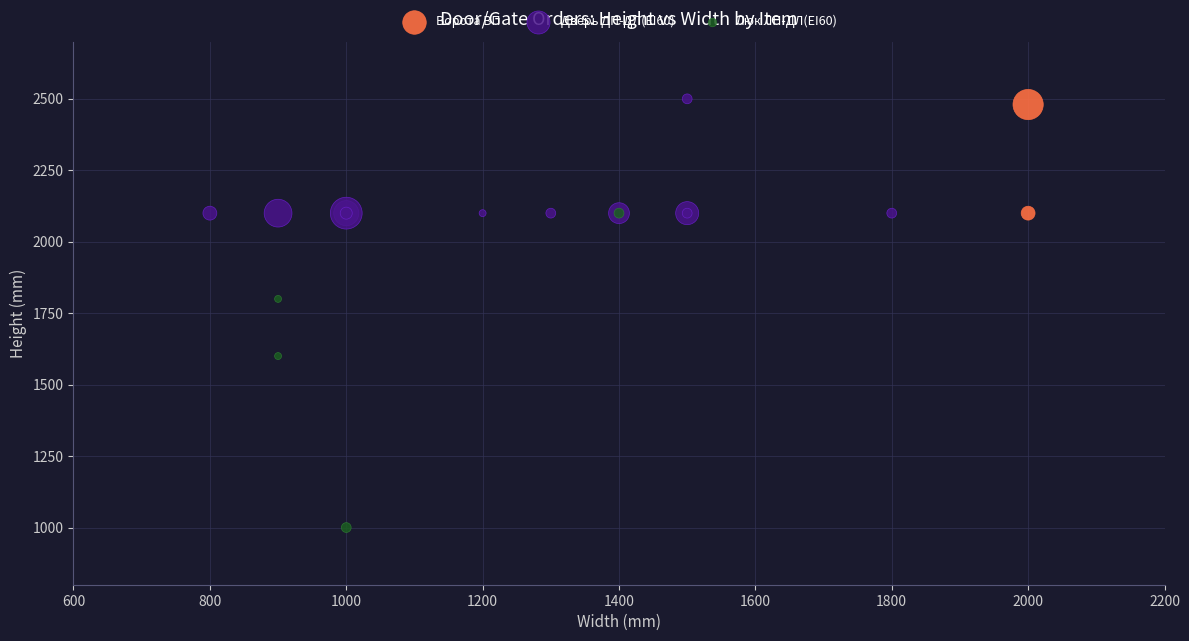

Which series reaches the maximum Y coordinate?

Дверь ДП-ДЛ(EI60)